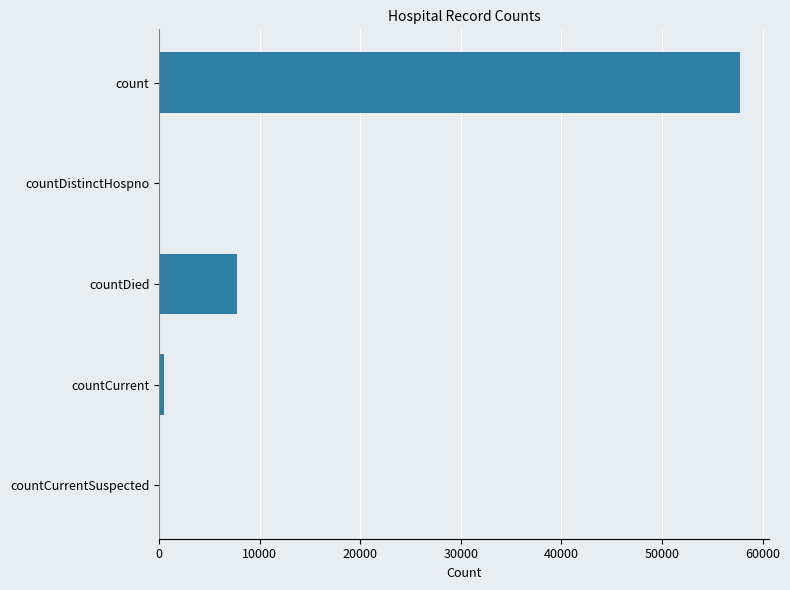

Count the number of categories in the chart.

5